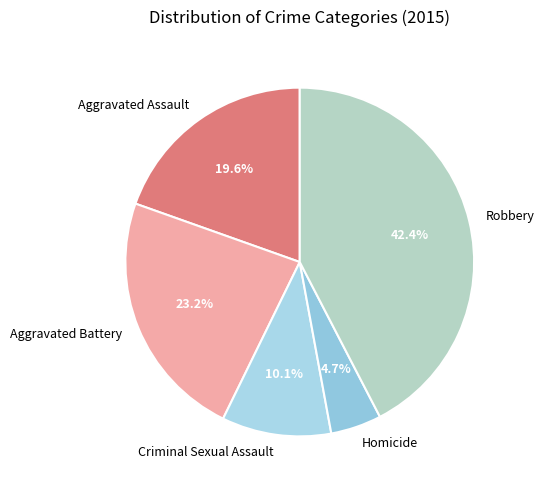

Does any single category account for the majority?

No